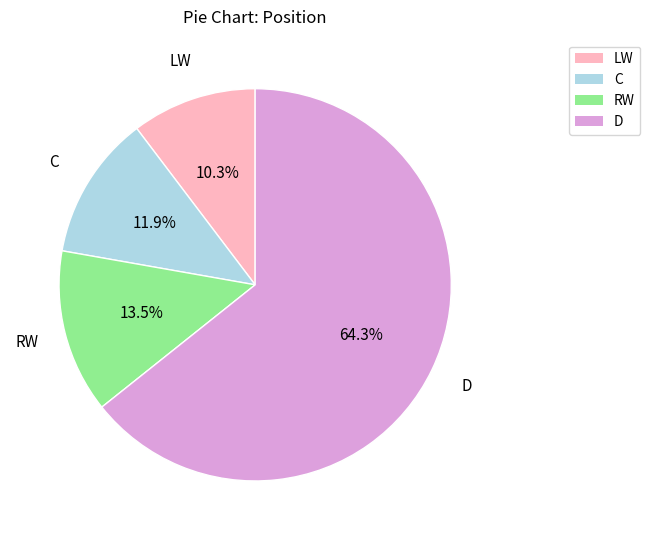

Which slice is the smallest?

LW